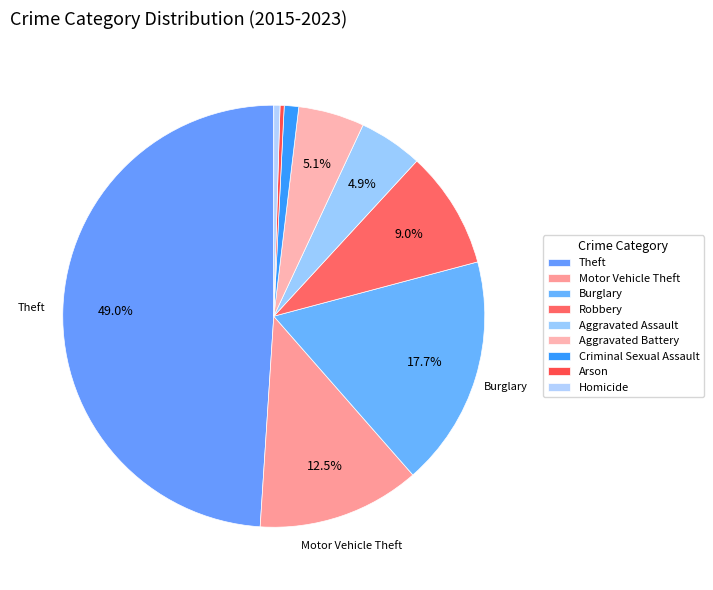

To the nearest percent, what portion does Criminal Sexual Assault represent?

1%